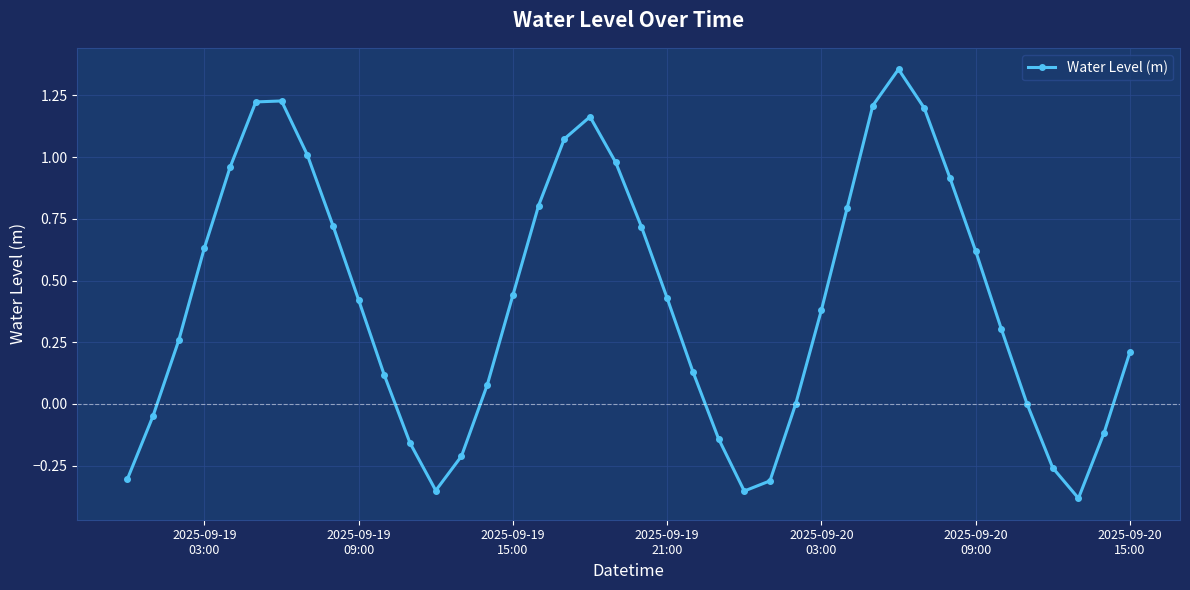

How many points are lower than both their immediate neighbors (excluding endpoints)?

3